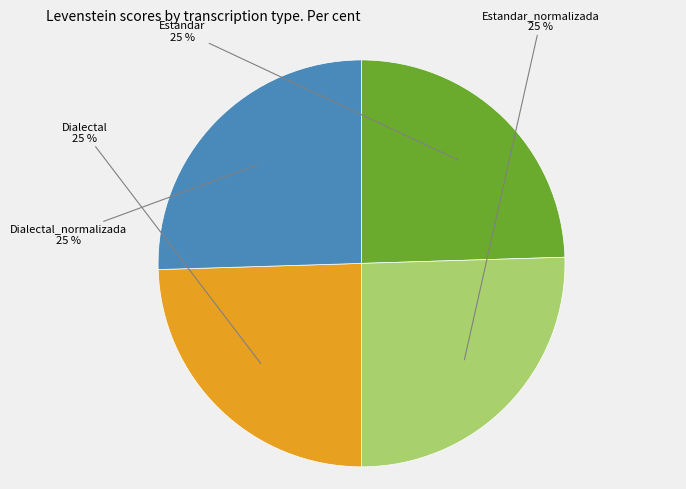

What is the ratio of the value at Estandar to the value at Estandar_normalizada?

1.0